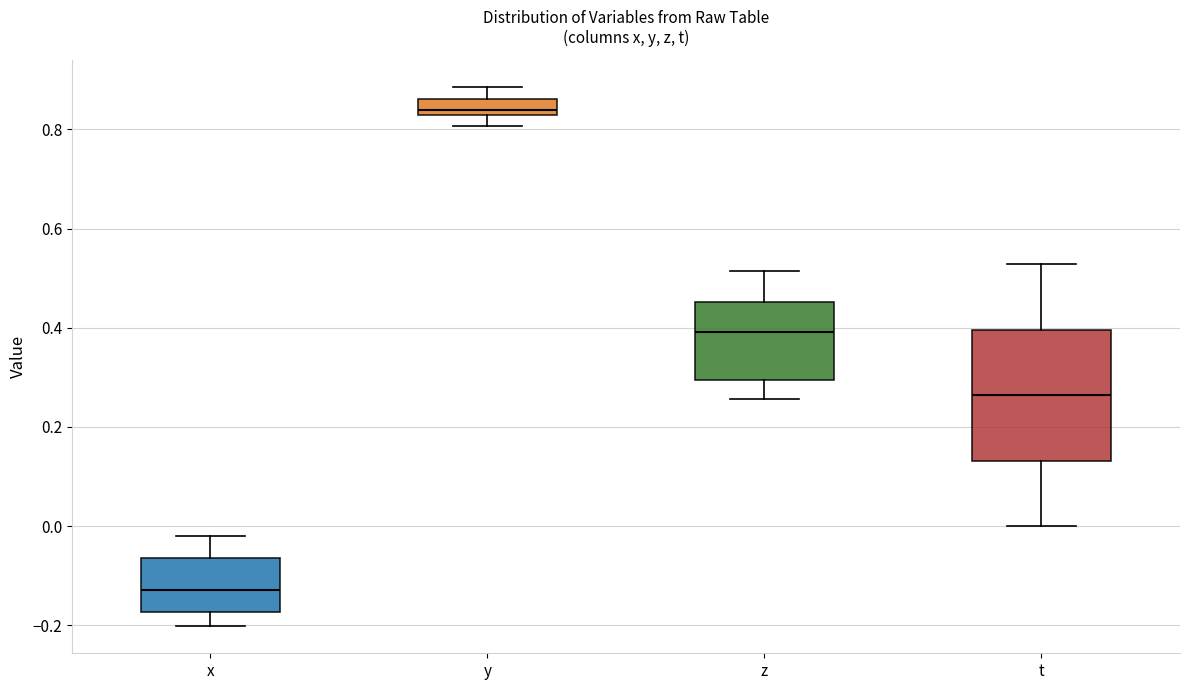

Reading left to right, read every box against the y-axis: the position of its median line, the range the box covers, and the ends of its whiskers. The values are not printed on the chart, so give them approximately, as read against the axis.

x: median -0.12, box -0.18 to -0.06, whiskers -0.20 to -0.02
y: median 0.84, box 0.82 to 0.86, whiskers 0.80 to 0.88
z: median 0.40, box 0.30 to 0.46, whiskers 0.26 to 0.52
t: median 0.26, box 0.14 to 0.40, whiskers 0.00 to 0.52